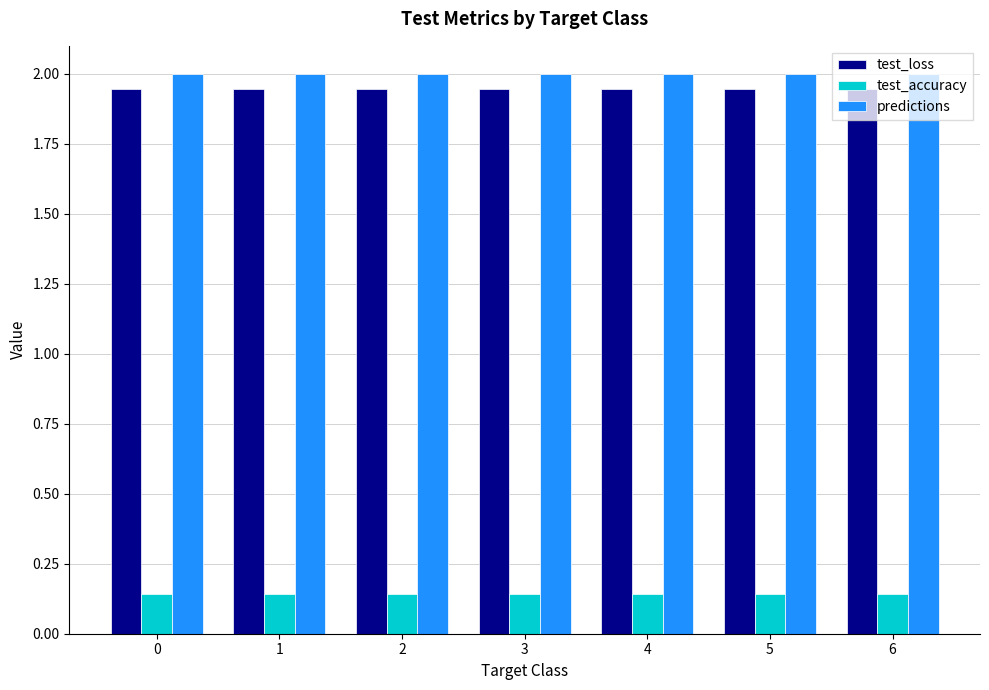

Is it true that test_loss equals 3.5 at 6?

False